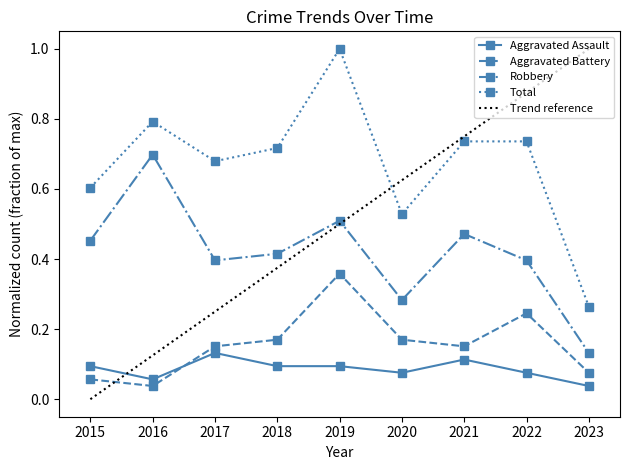

What is the sum of the Total values at 2016 and 2022?

1.5